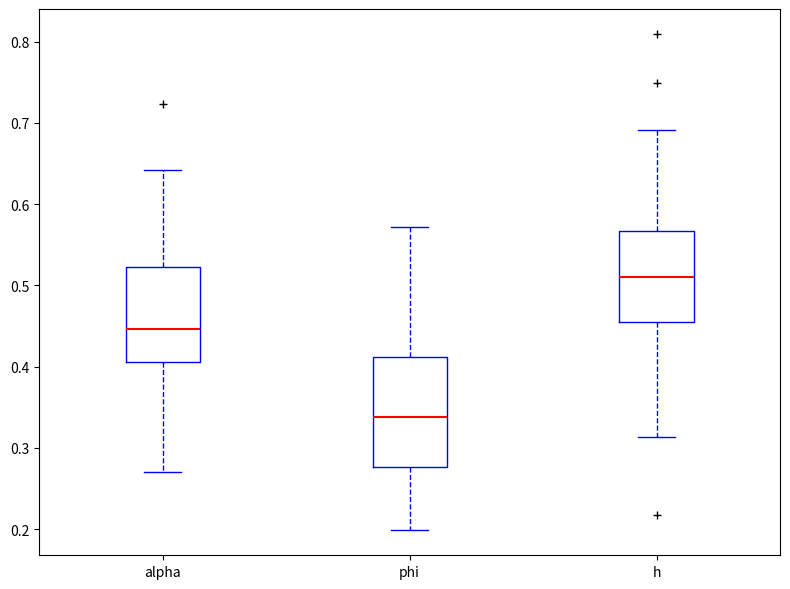

Where does the lower whisker of the box for alpha end on the y-axis? The values are not printed on the chart, so give them approximately, as read against the axis.

0.27